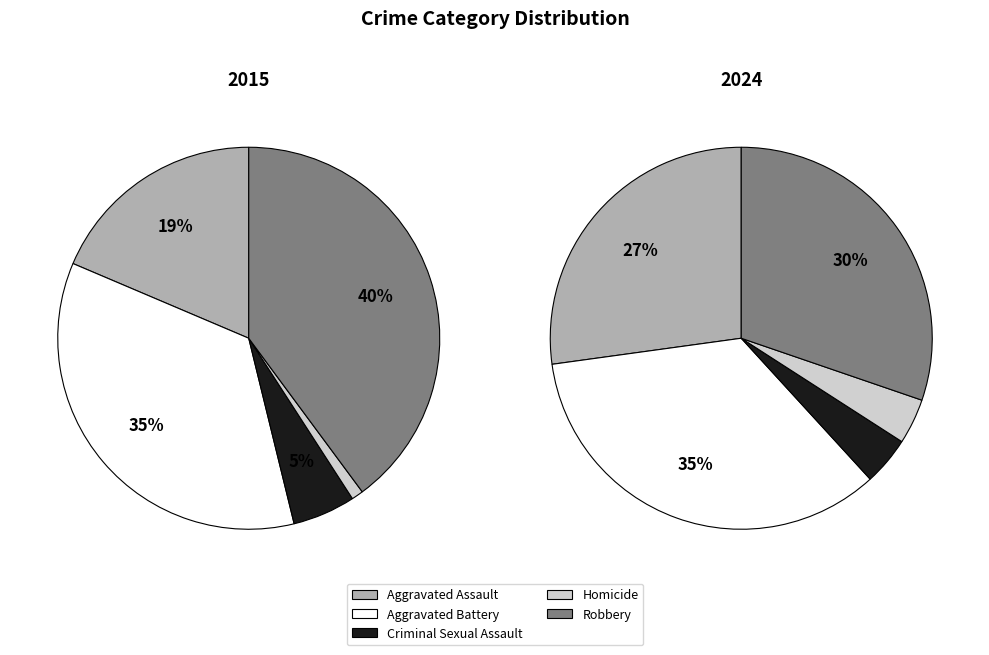

What portion of the pie excludes Aggravated Battery?

64.8%